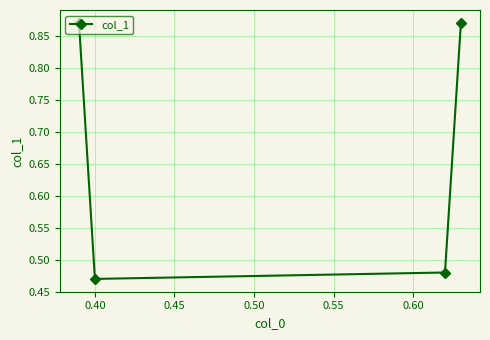

What is the average value?

0.7